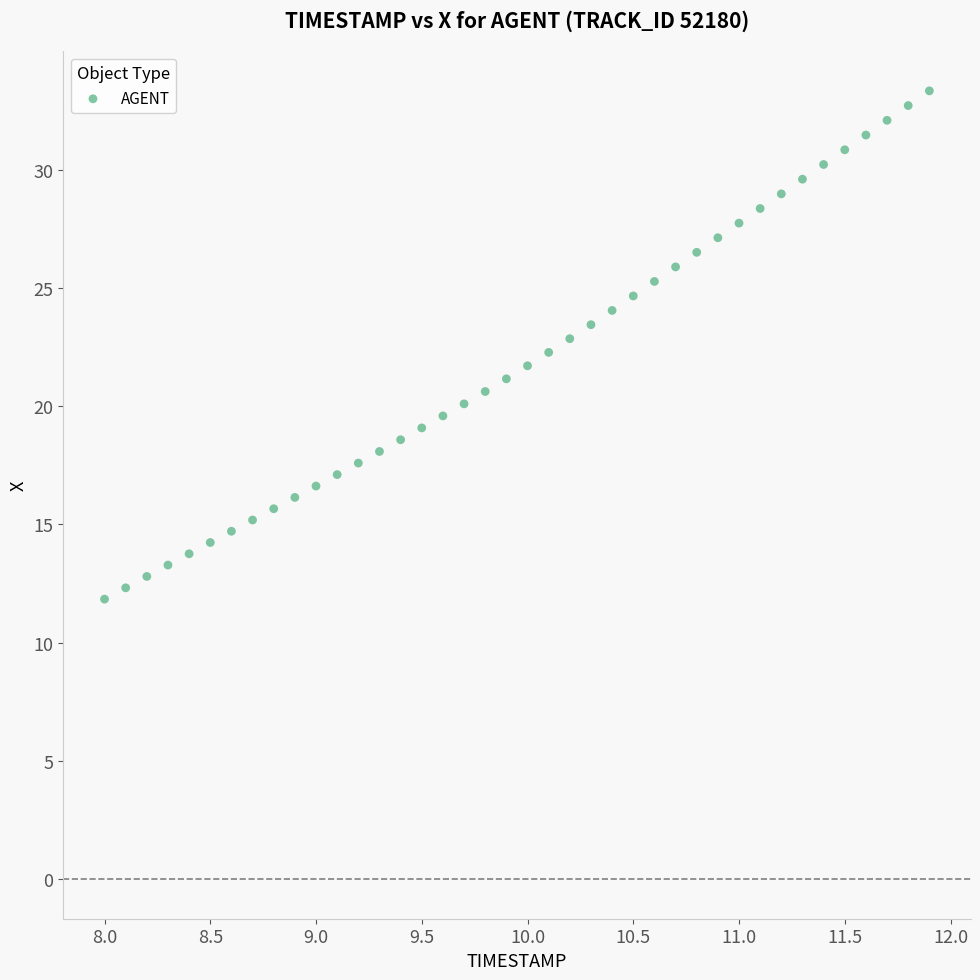

What is the range of Y values (max minus min)?

21.5